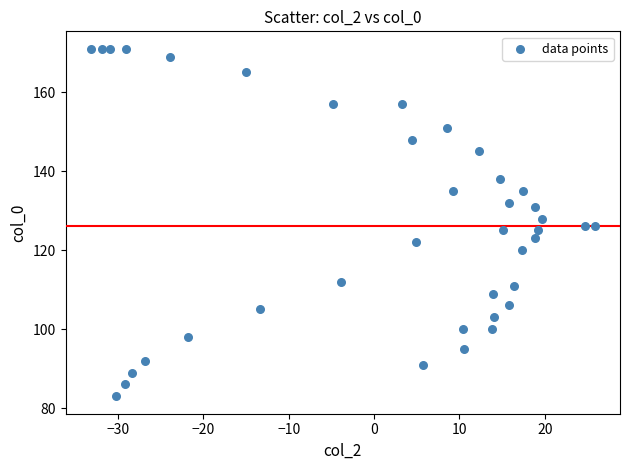

What is the range of Y values (max minus min)?

88